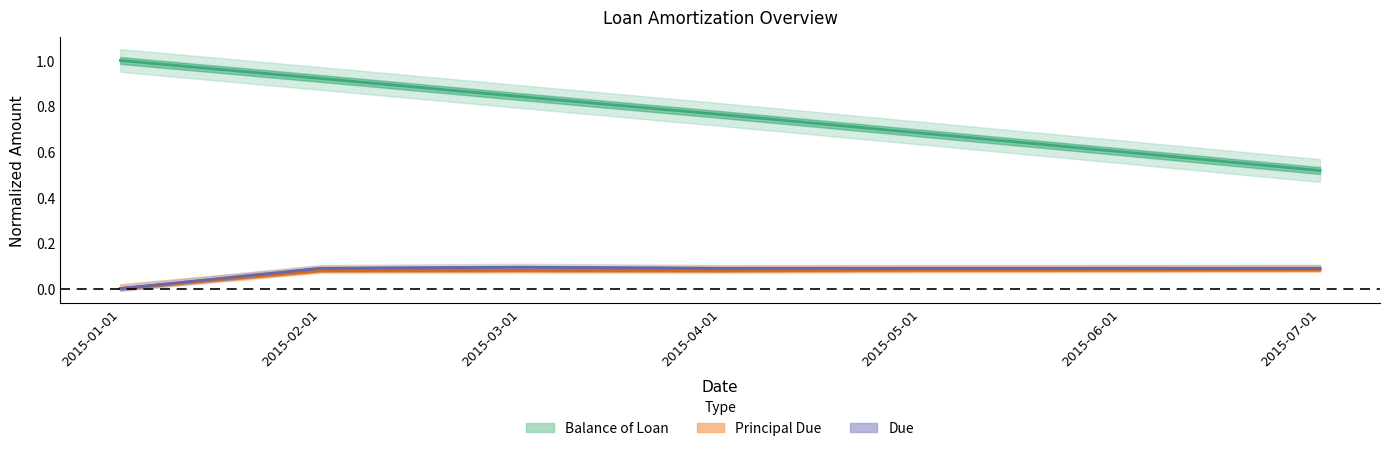

The value of Principal Due at 2015-07-01 is 0.0. True or false?

False